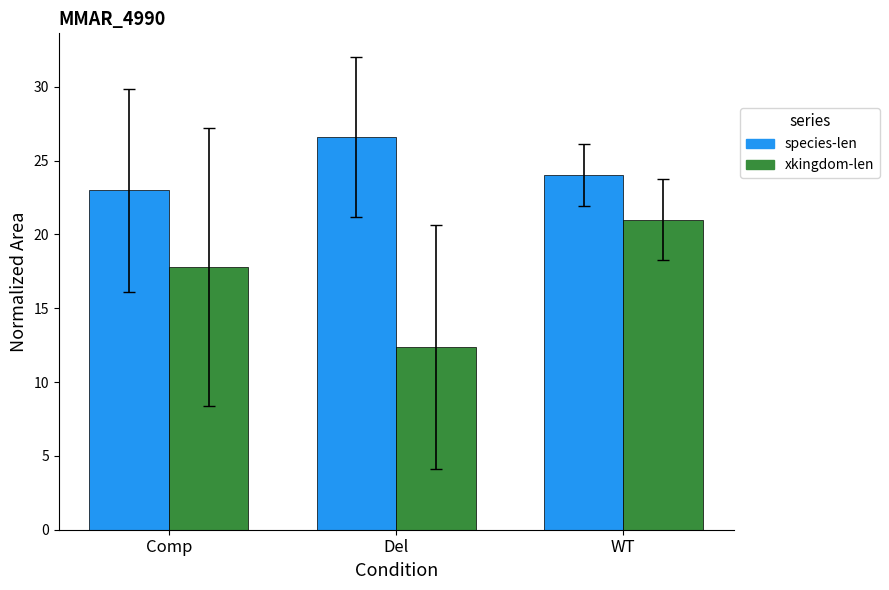

Count the species-len values in the range 23 to 26.

2